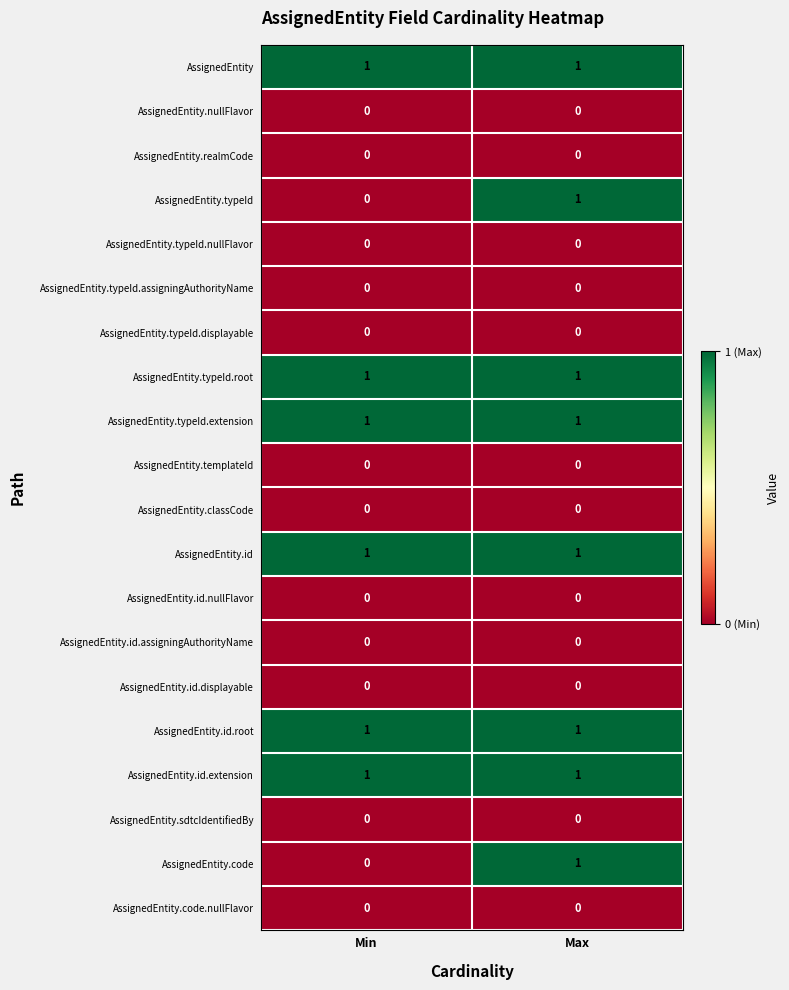

What is the total value across all series at Min?

6